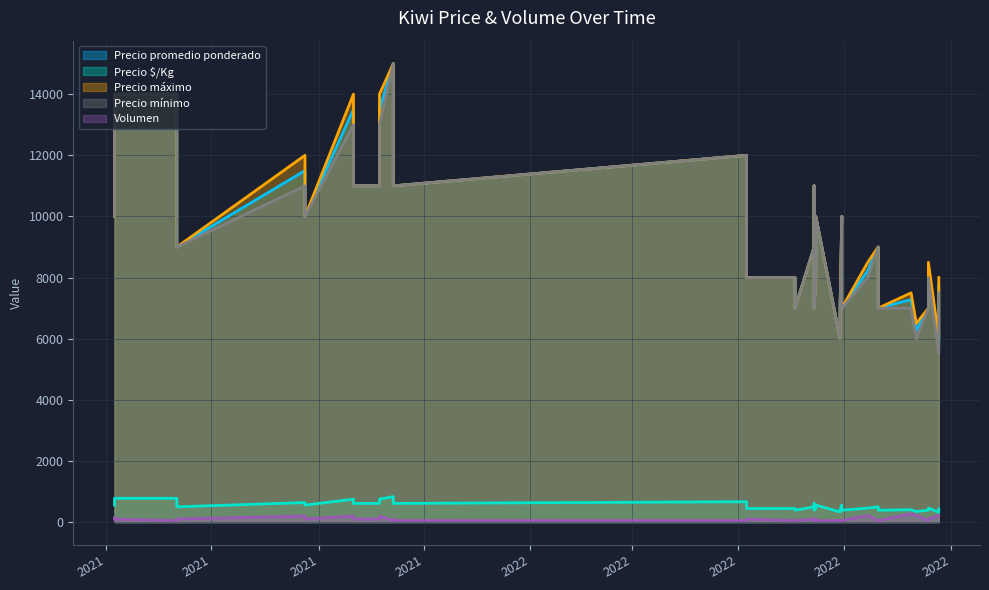

At which label does Precio promedio ponderado reach its minimum?

2022-08-25